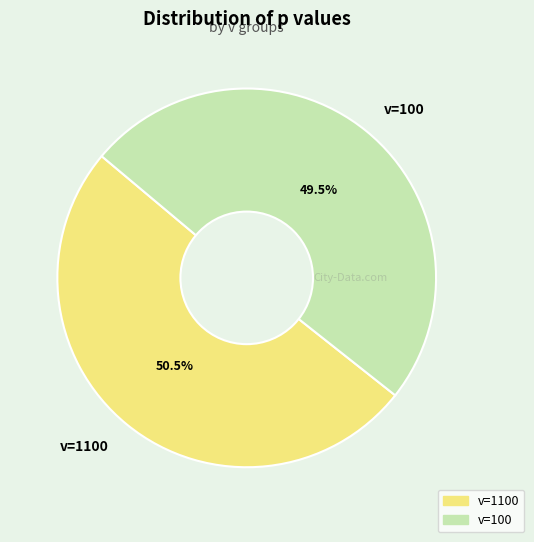

Is there any slice that represents more than half of the pie?

Yes